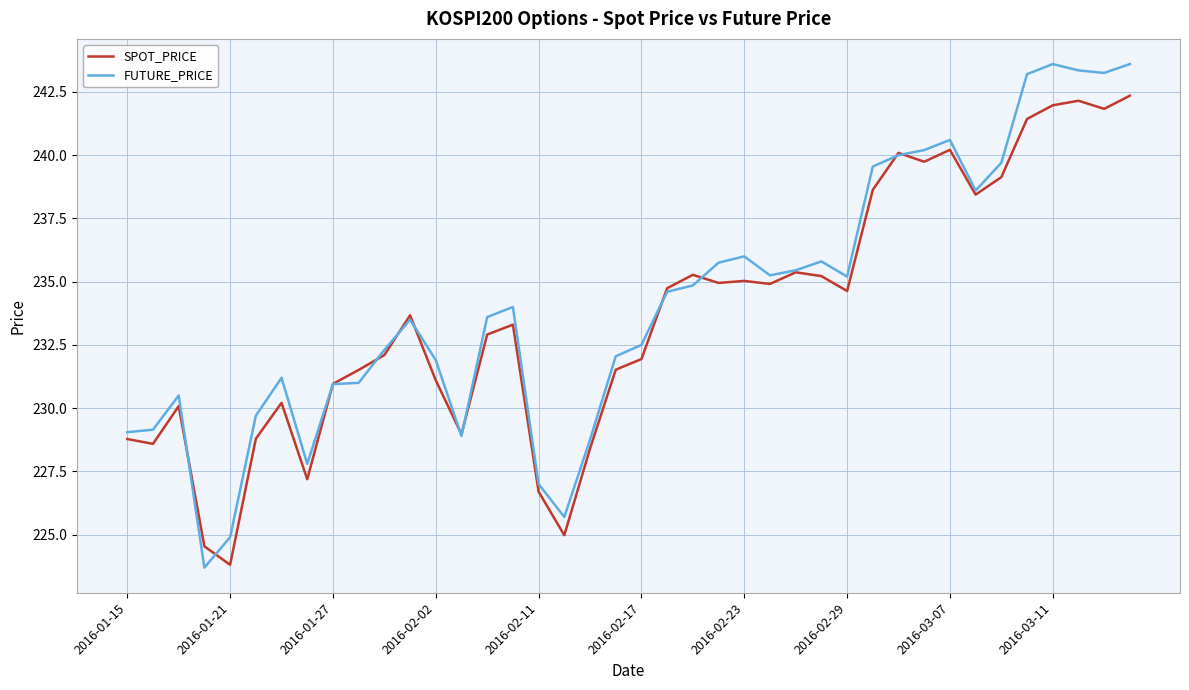

In SPOT_PRICE, how many points are lower than both neighbors (excluding endpoints)?

11